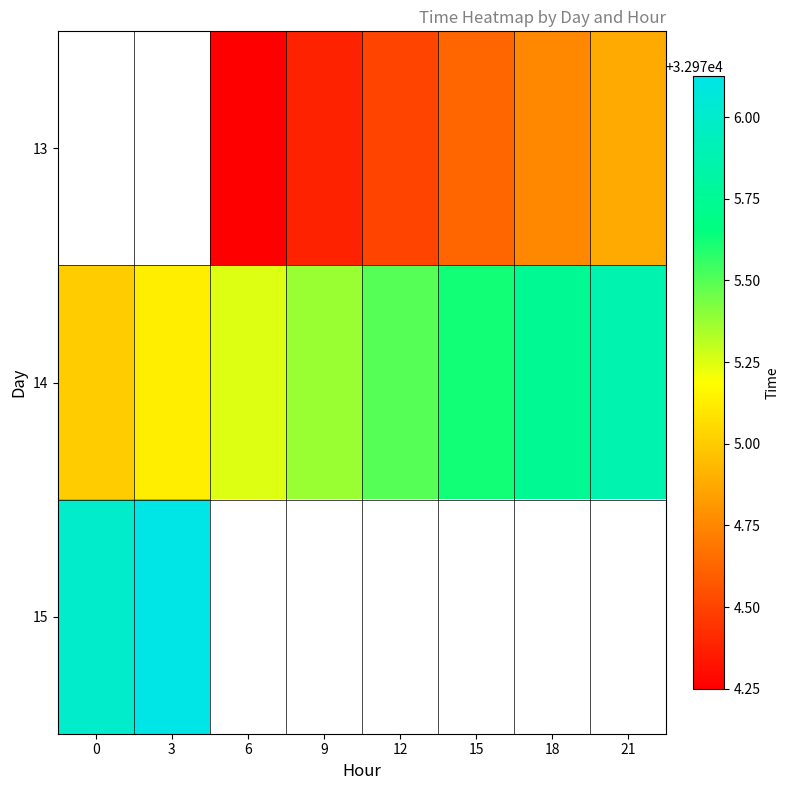

How many data points does each series have?

8